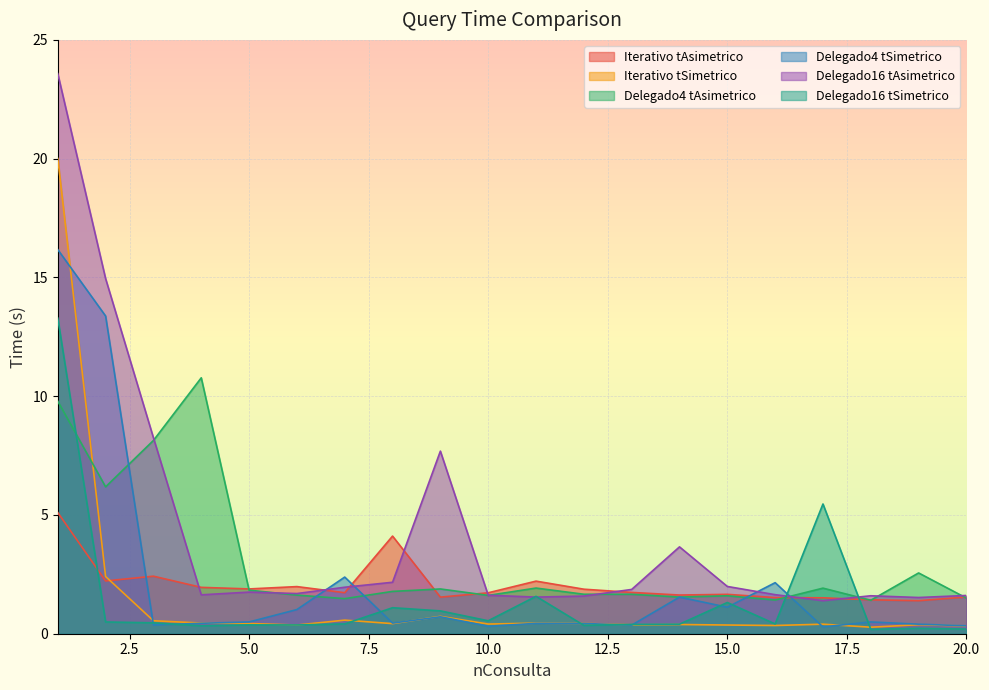

Rank the series at 18 from lowest to highest value.

Delegado16 tSimetrico, Iterativo tSimetrico, Delegado4 tSimetrico, Delegado4 tAsimetrico, Iterativo tAsimetrico, Delegado16 tAsimetrico